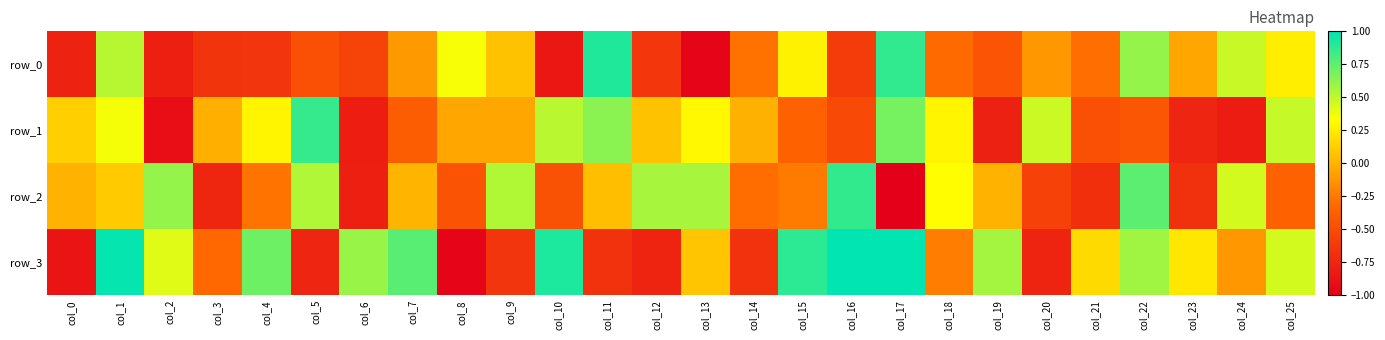

Read the row_0 value at col_22.

0.6